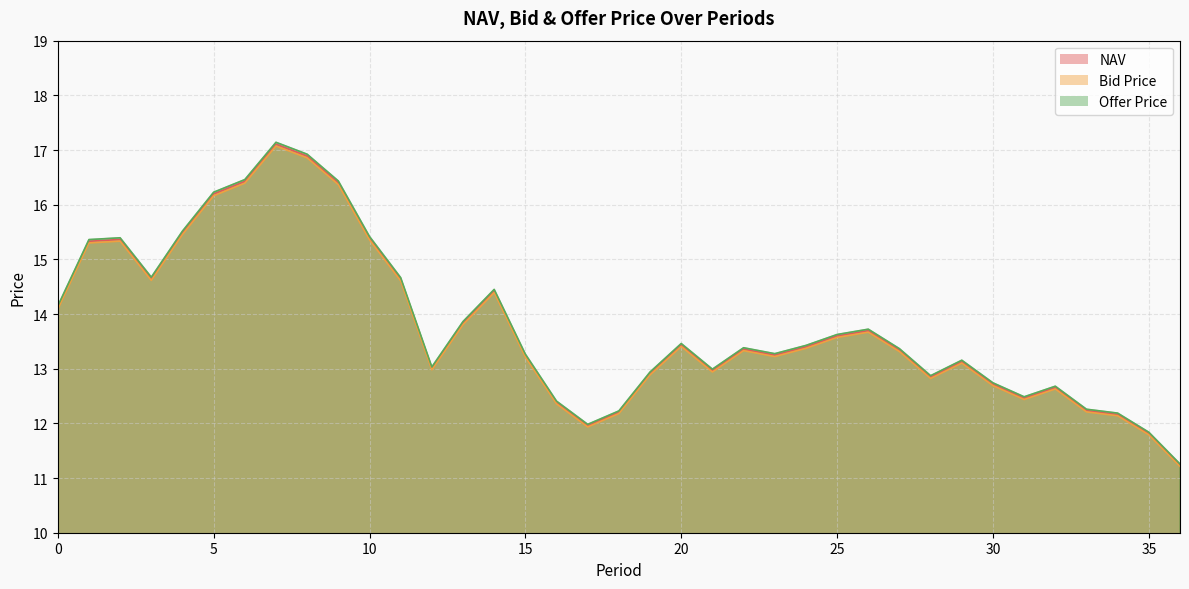

Between 8 and 28, which series saw the biggest shift?

Offer Price